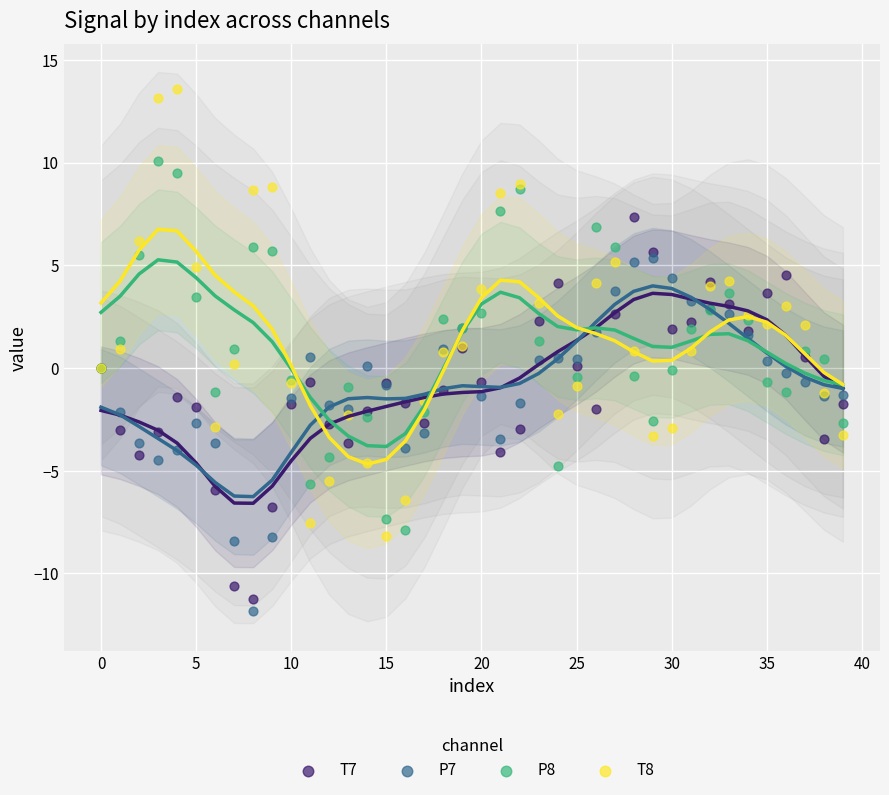

Which series has the widest spread of Y values?

T8